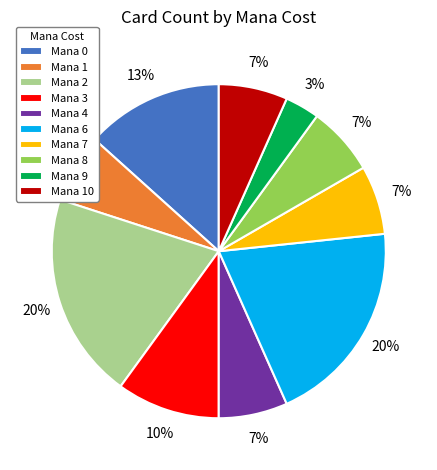

The Mana 2 slice represents 15% of the pie. True or false?

False